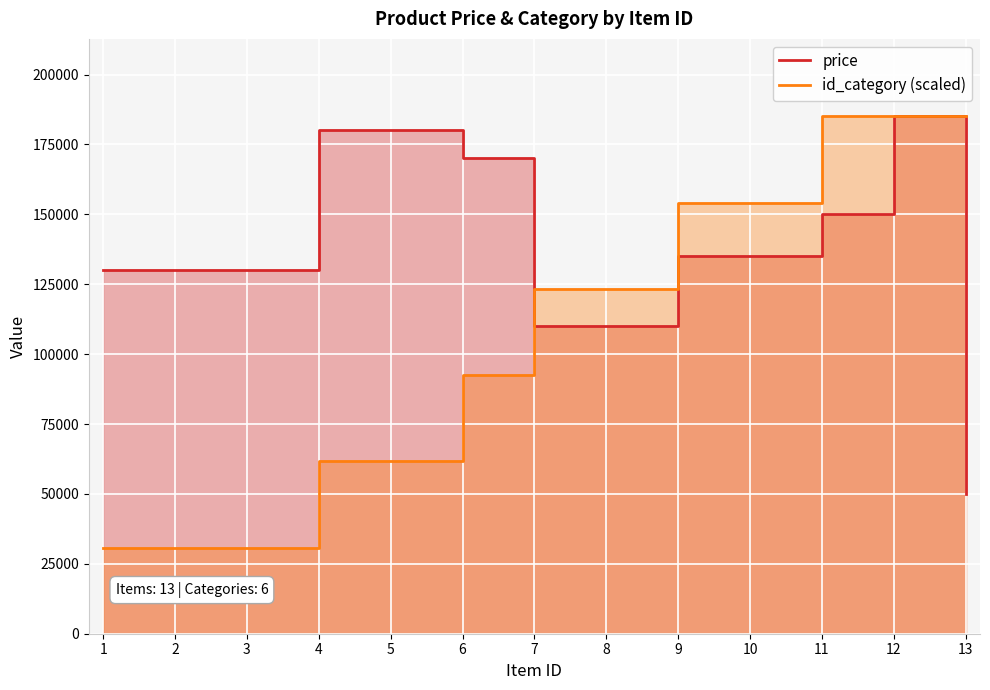

How many data points does each series have?

13